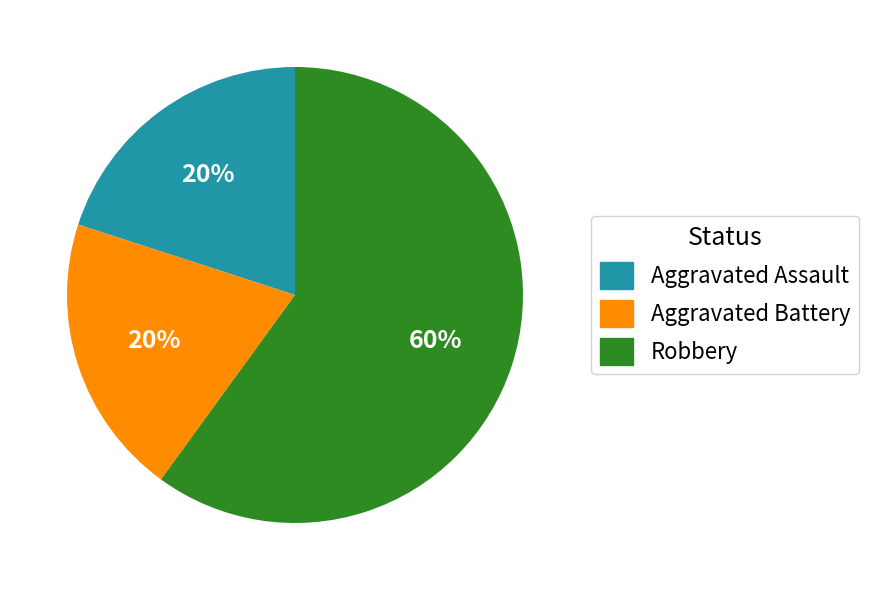

Is there a majority slice in this chart?

Yes